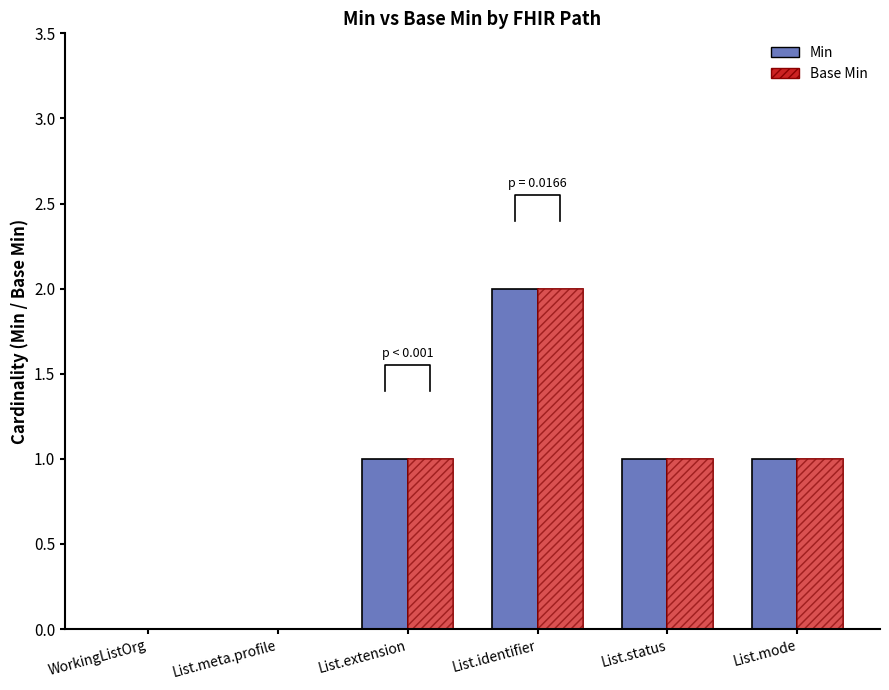

Which has a higher value, WorkingListOrg or List.identifier?

List.identifier